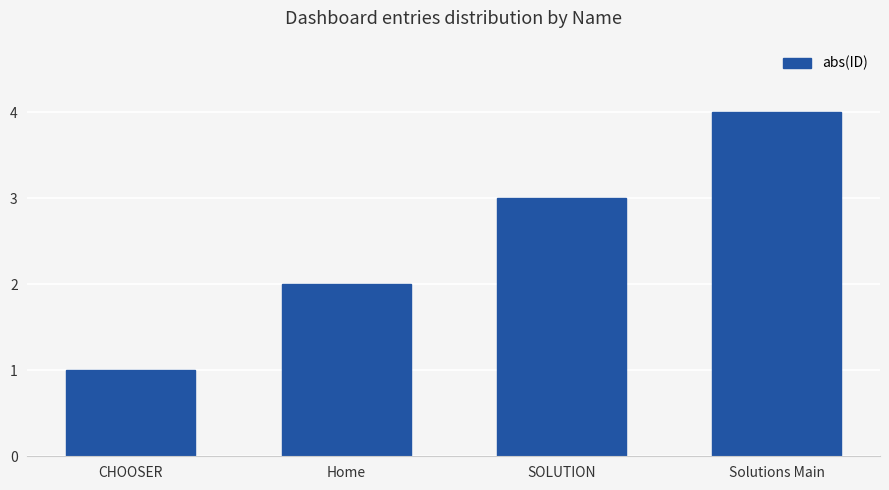

What is the difference between the maximum and minimum values?

3